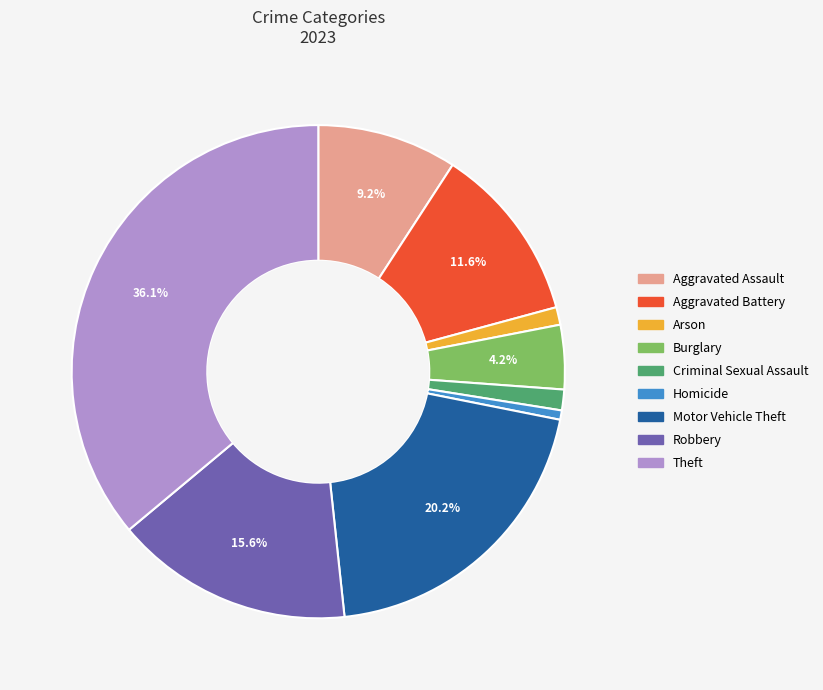

Is Burglary the majority of the pie?

No